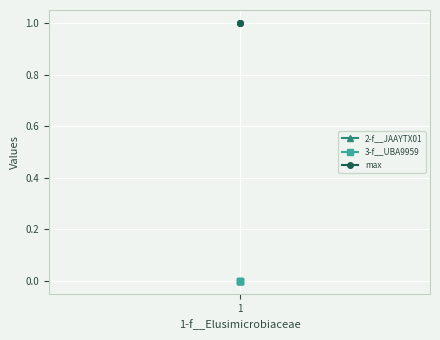

Is this an area chart (filled region under the line)?

No